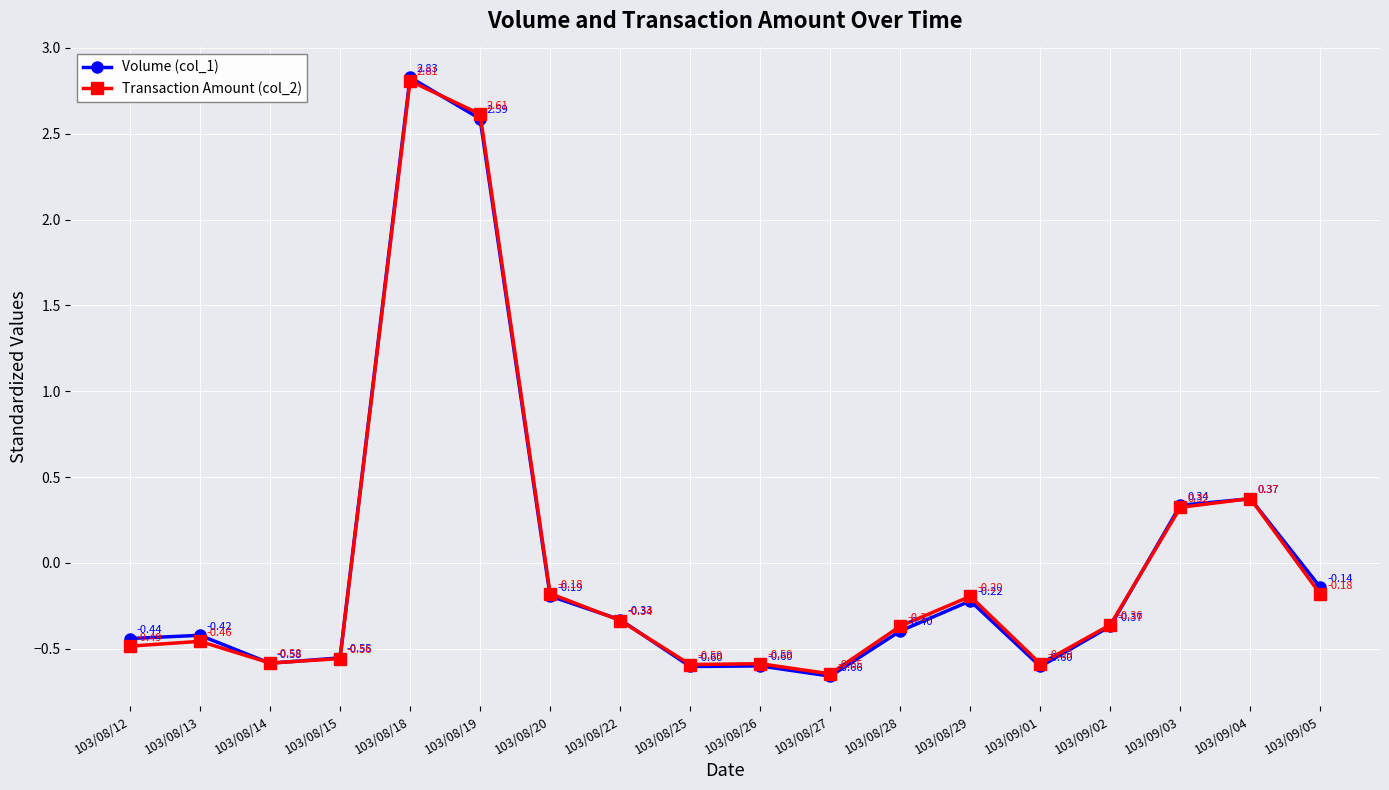

At which label is Volume (col_1) closest to 1?

103/09/04